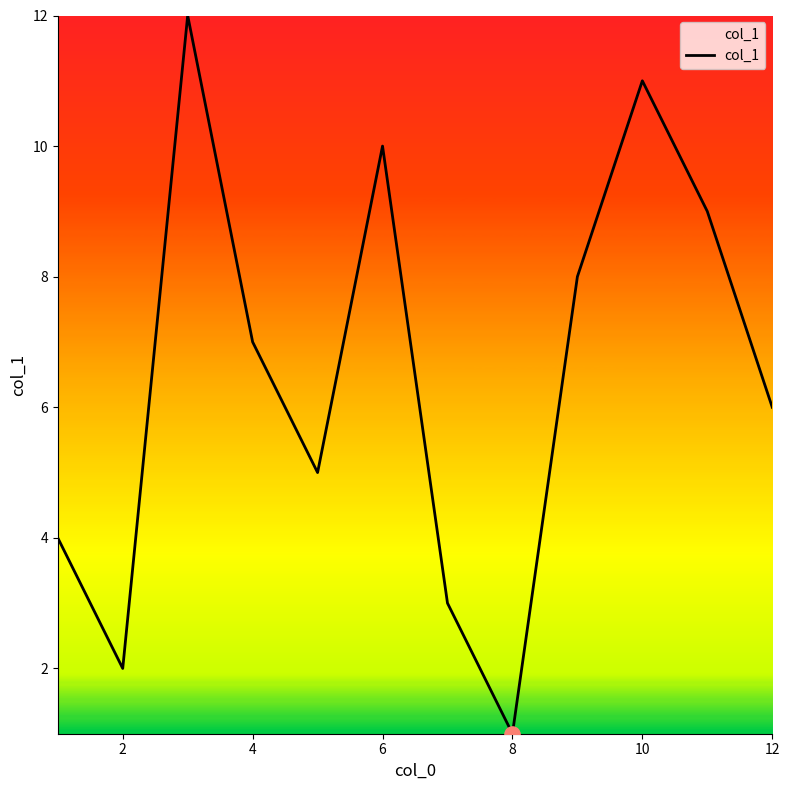

What is the maximum value shown in the chart?

12